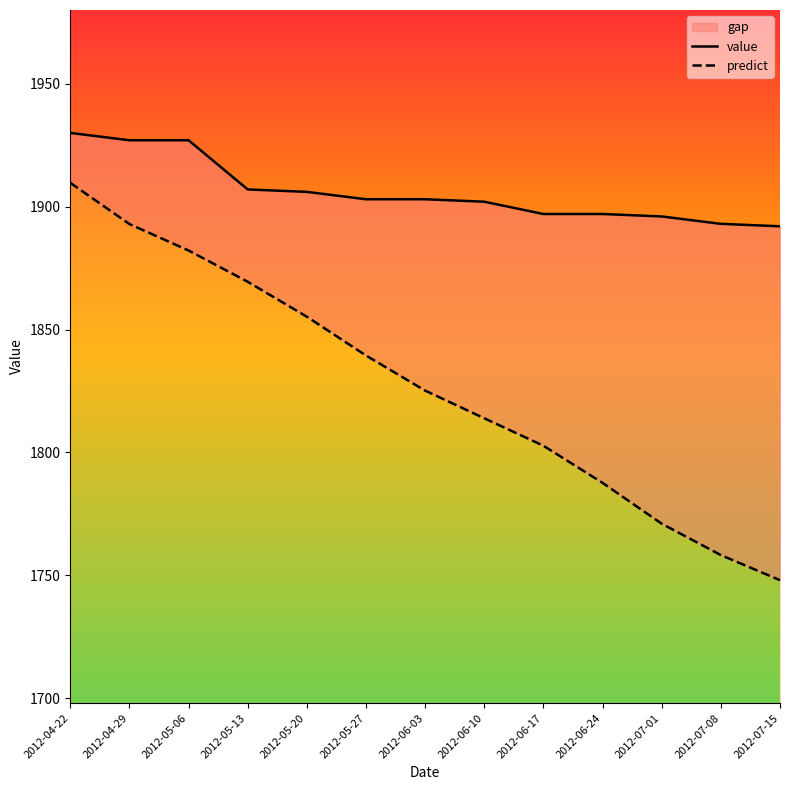

What is the total value across all series at 2012-06-17?

3699.7